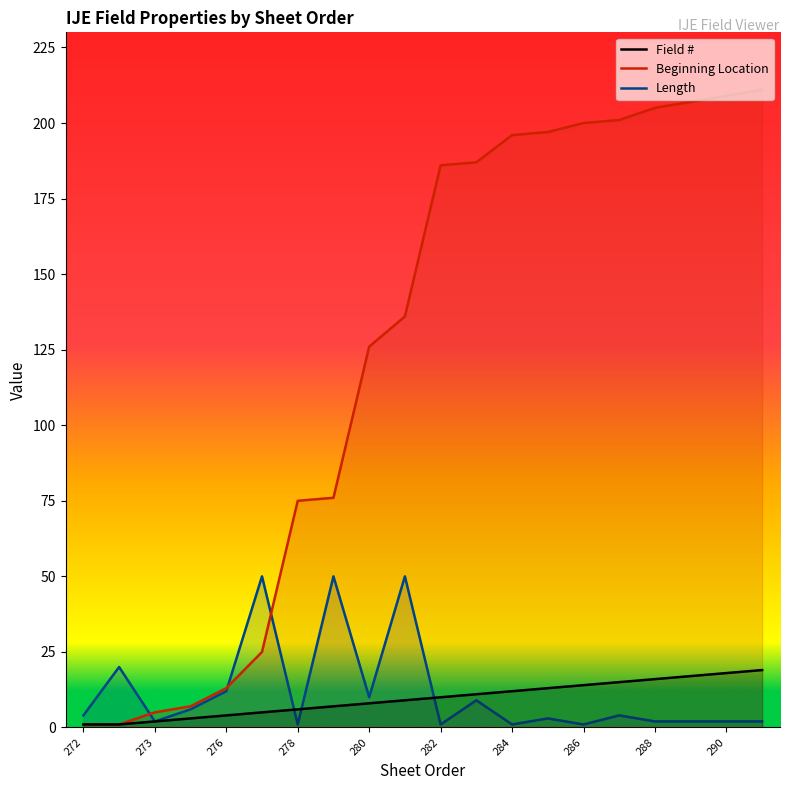

What is the highest value of the Beginning Location series?

211